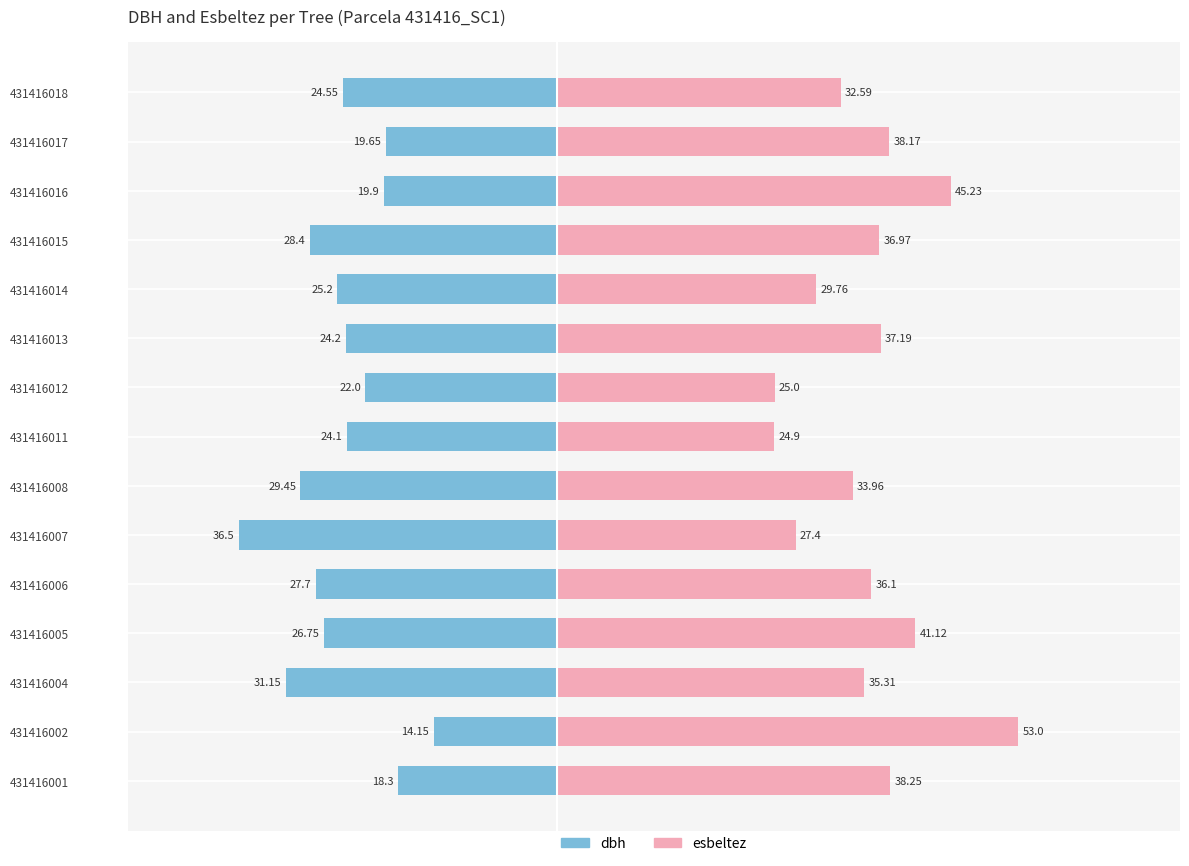

What position from the left is 13?

14